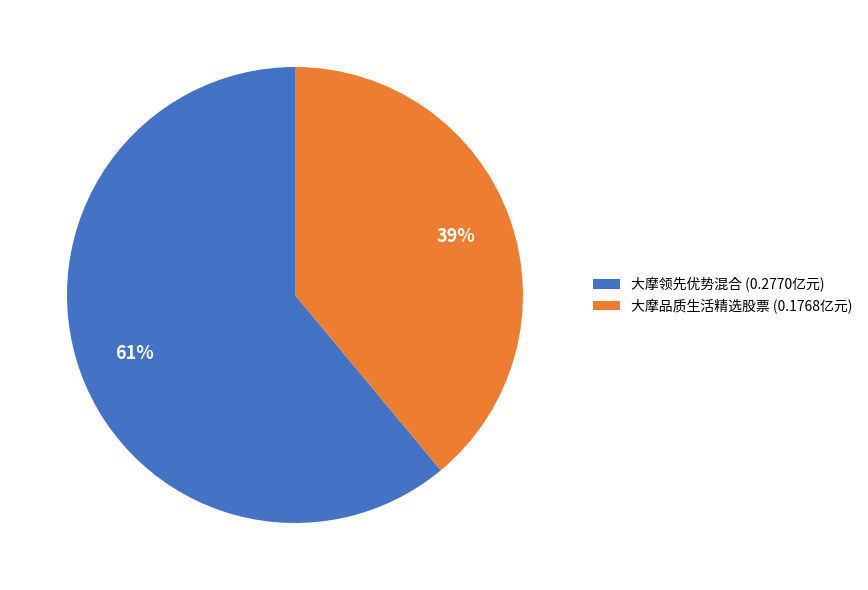

Between 大摩领先优势混合 (0.2770亿元) and 大摩品质生活精选股票 (0.1768亿元), which is larger?

大摩领先优势混合 (0.2770亿元)